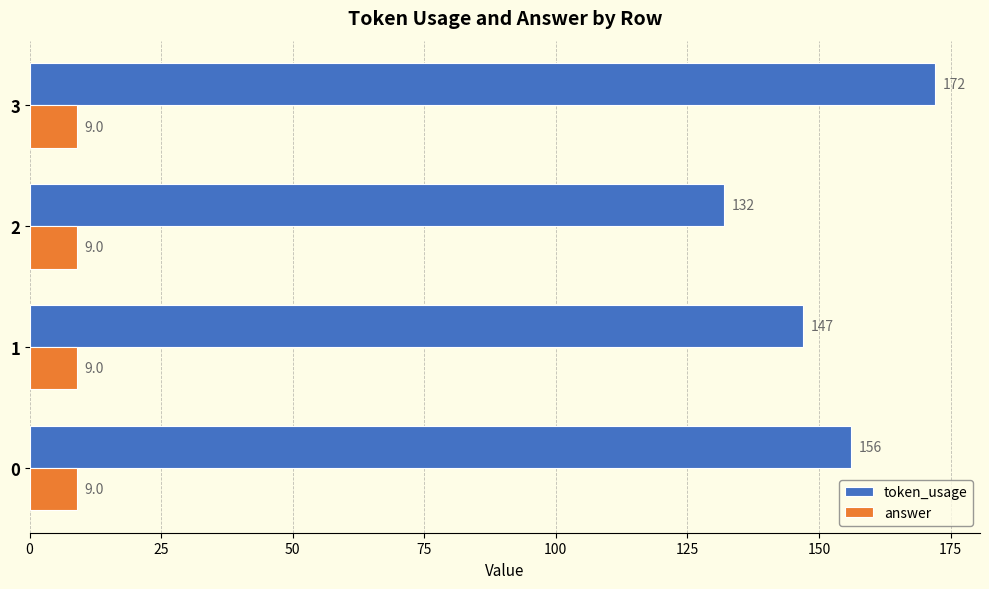

What is the spread (max minus min) of values at 0?

147